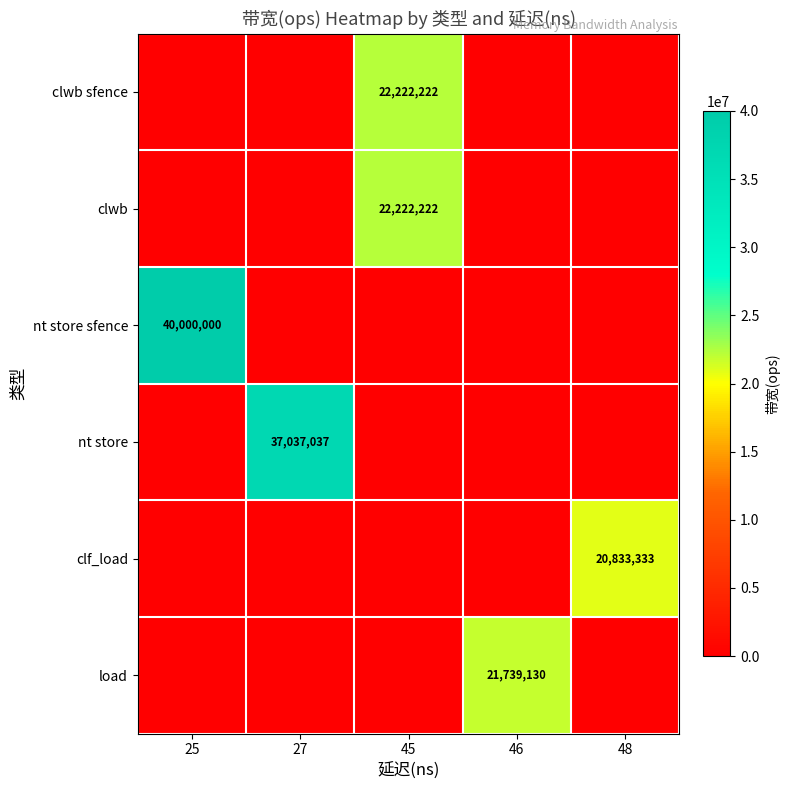

Reading left to right, extract all data points from this chart.

row_0: 25=0	27=0	45=22222222	46=0	48=0
row_1: 25=0	27=0	45=22222222	46=0	48=0
row_2: 25=40000000	27=0	45=0	46=0	48=0
row_3: 25=0	27=37037037	45=0	46=0	48=0
row_4: 25=0	27=0	45=0	46=0	48=20833333
row_5: 25=0	27=0	45=0	46=21739130	48=0